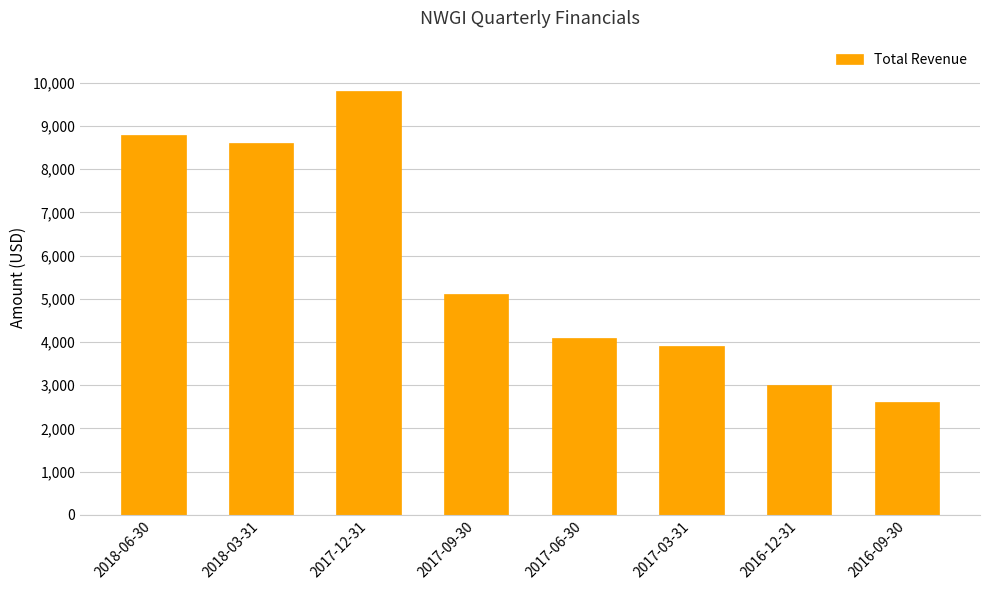

At which category does the chart reach its peak across all series?

2017-12-31